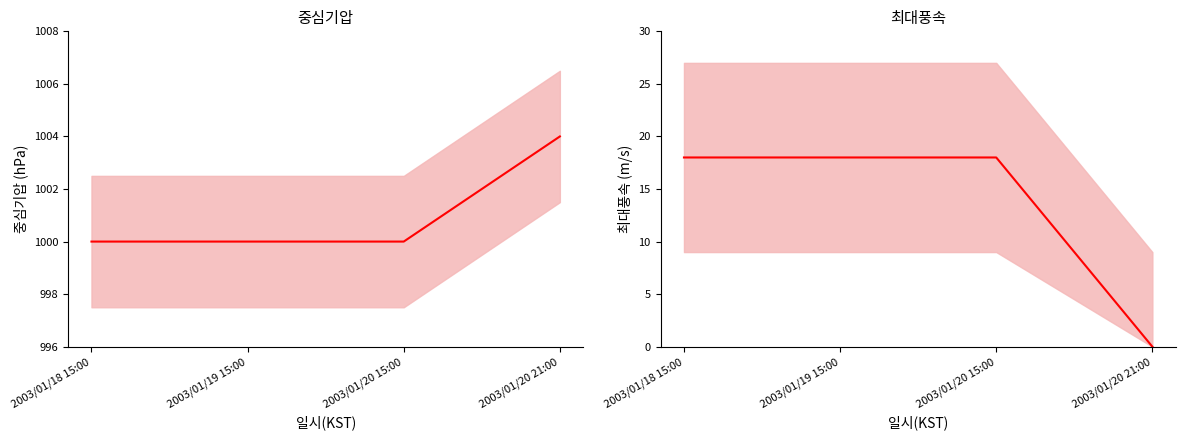

What is the total value across all series at 2003/01/20 21:00?

1004